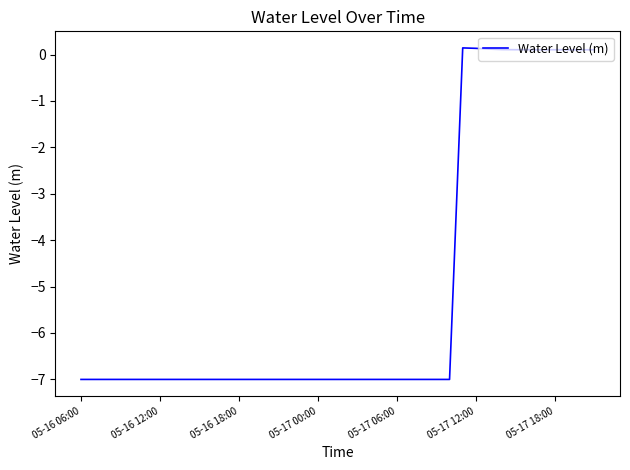

How many series are shown in this chart?

1